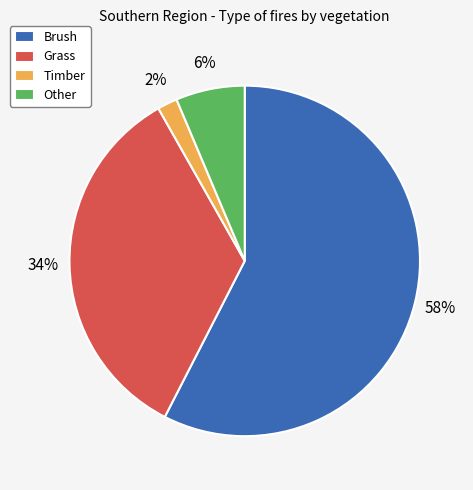

Count the number of slices in the pie.

4